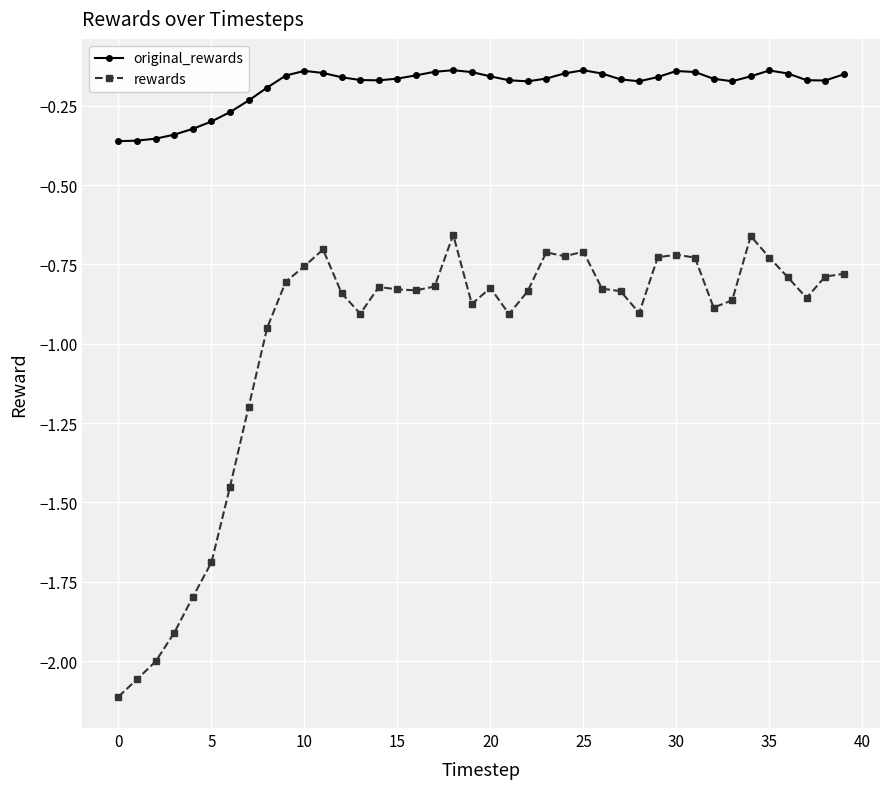

In rewards, how many points are lower than both neighbors (excluding endpoints)?

8